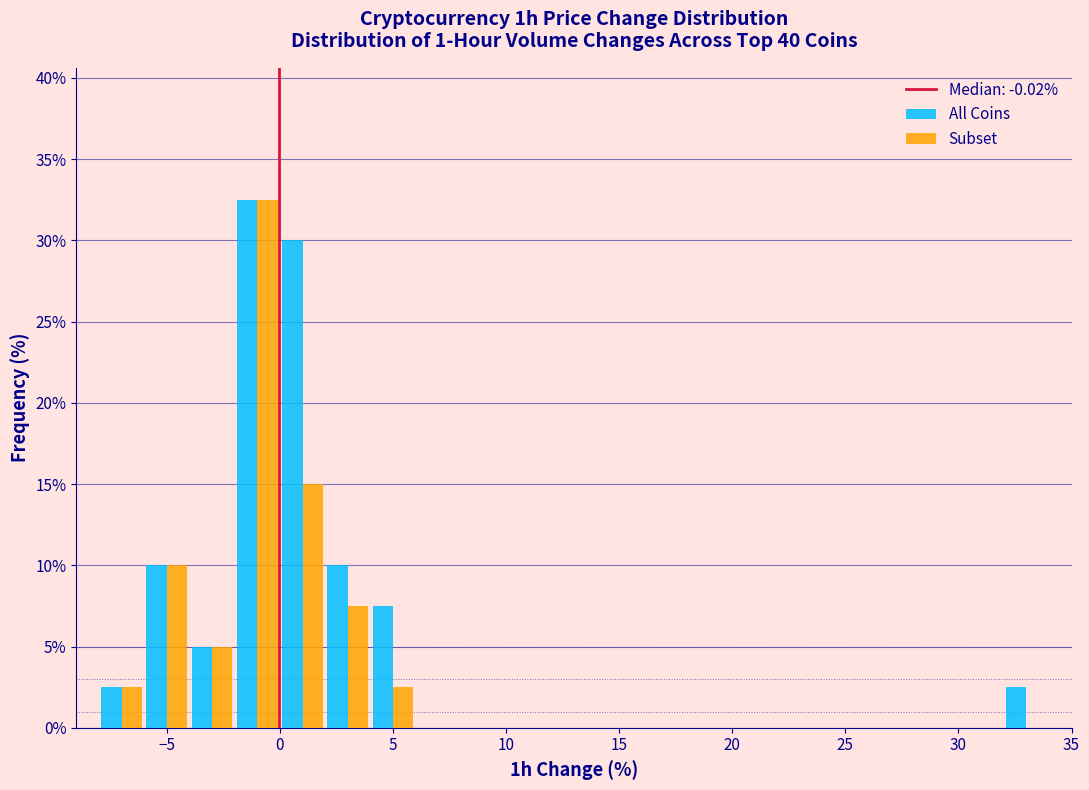

Reading left to right, list every range on the x-axis with the height of the bar of each series over it. The values are not printed on the chart, so give them approximately, as read against the axis.

-8 to -6: All Coins=2.5	Subset=2.5
-6 to -4: All Coins=10.0	Subset=10.0
-4 to -2: All Coins=5.0	Subset=5.0
-2 to 0: All Coins=32.5	Subset=32.5
0 to 2: All Coins=30.0	Subset=15.0
2 to 4: All Coins=10.0	Subset=7.5
4 to 6: All Coins=7.5	Subset=2.5
6 to 8: All Coins=0	Subset=0
8 to 10: All Coins=0	Subset=0
10 to 12: All Coins=0	Subset=0
12 to 14: All Coins=0	Subset=0
14 to 16: All Coins=0	Subset=0
16 to 18: All Coins=0	Subset=0
18 to 20: All Coins=0	Subset=0
20 to 22: All Coins=0	Subset=0
22 to 24: All Coins=0	Subset=0
24 to 26: All Coins=0	Subset=0
26 to 28: All Coins=0	Subset=0
28 to 30: All Coins=0	Subset=0
30 to 32: All Coins=0	Subset=0
32 to 34: All Coins=2.5	Subset=0